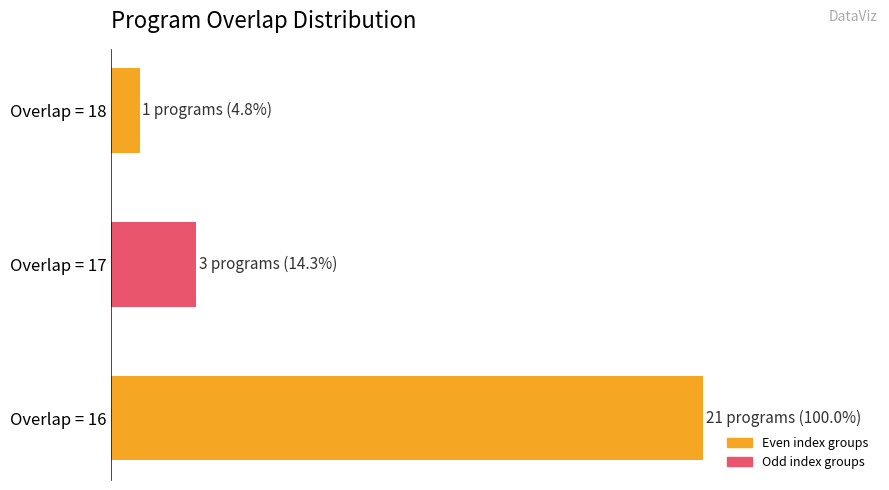

What is the minimum value shown in the chart?

4.8